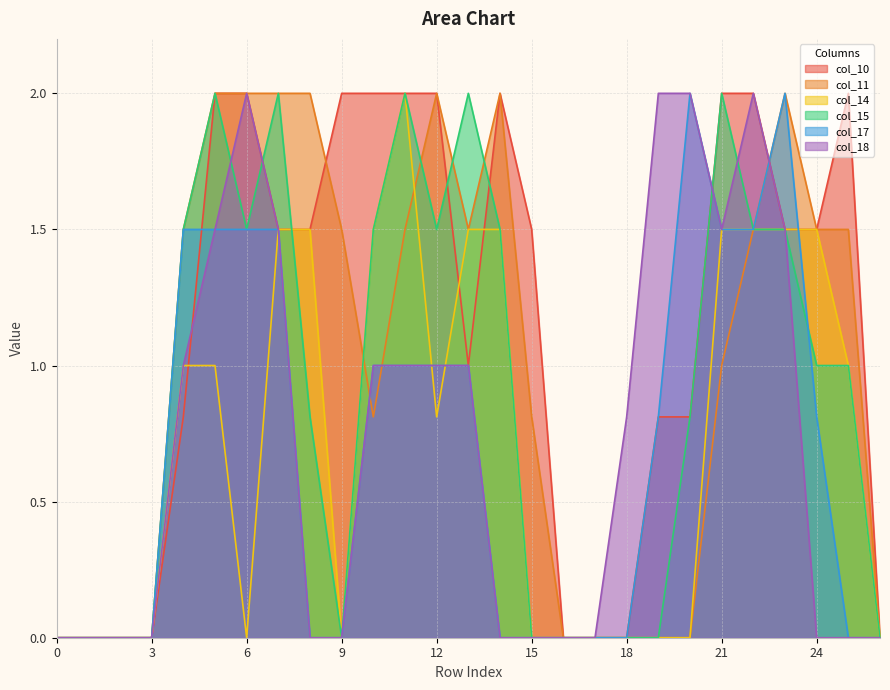

Is the value of col_18 at 22 greater than the value of col_10 at 15?

Yes